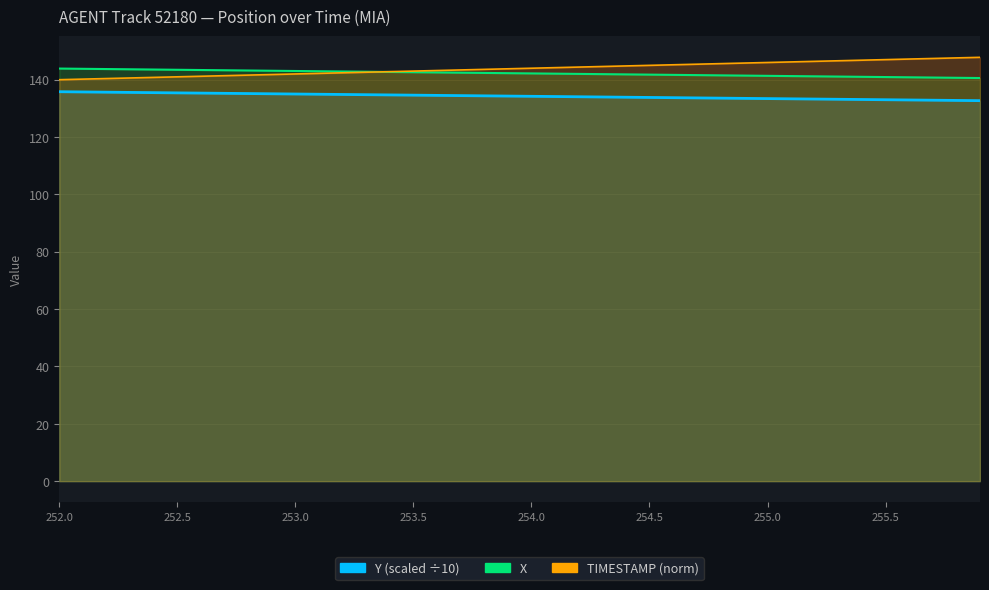

How many times do TIMESTAMP and X cross each other?

1